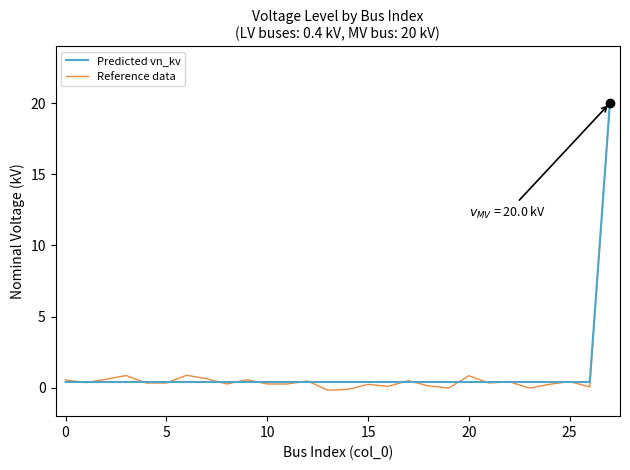

What is the greatest value displayed?

20.1